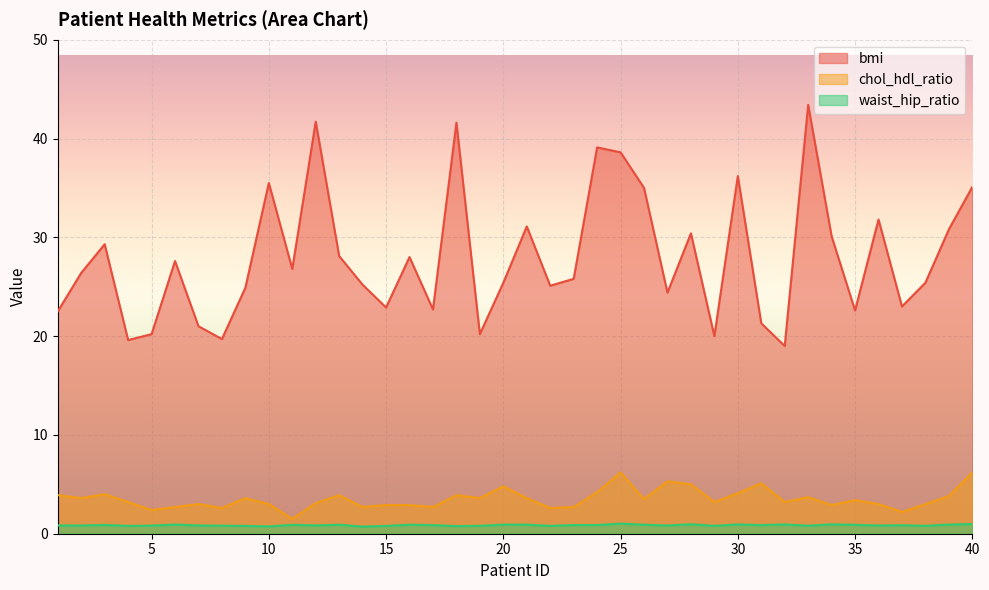

What is the highest value of the waist_hip_ratio series?

1.0